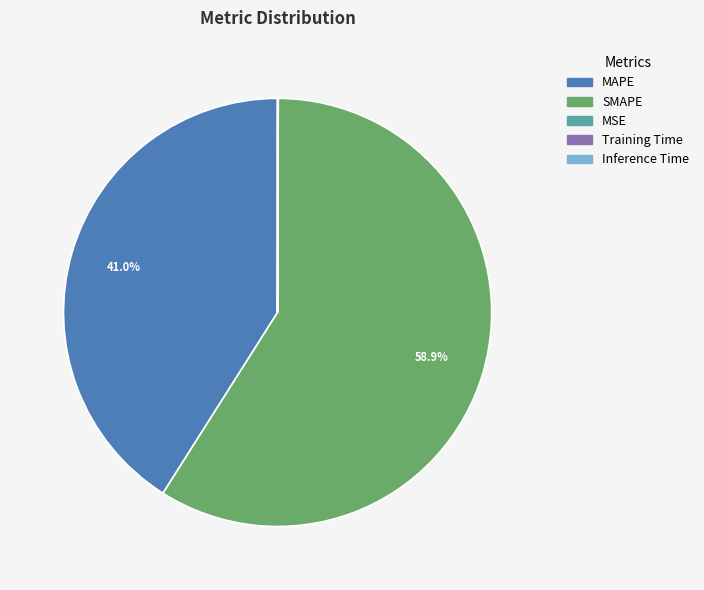

To the nearest percent, what percentage of the pie is SMAPE?

59%